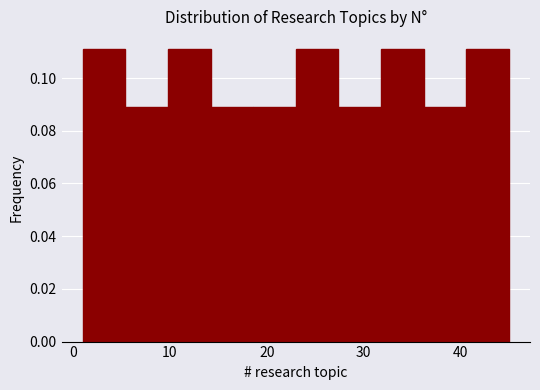

Reading left to right, transcribe this chart: for each bar, give the range it covers on the x-axis and its height. Neither the bar edges nor the heights are printed on the chart, so give them approximately, as read against the axes.

1.0 to 5.4: 0.112
5.4 to 9.8: 0.088
9.8 to 14.2: 0.112
14.2 to 18.6: 0.088
18.6 to 23.0: 0.088
23.0 to 27.4: 0.112
27.4 to 31.8: 0.088
31.8 to 36.2: 0.112
36.2 to 40.6: 0.088
40.6 to 45.0: 0.112